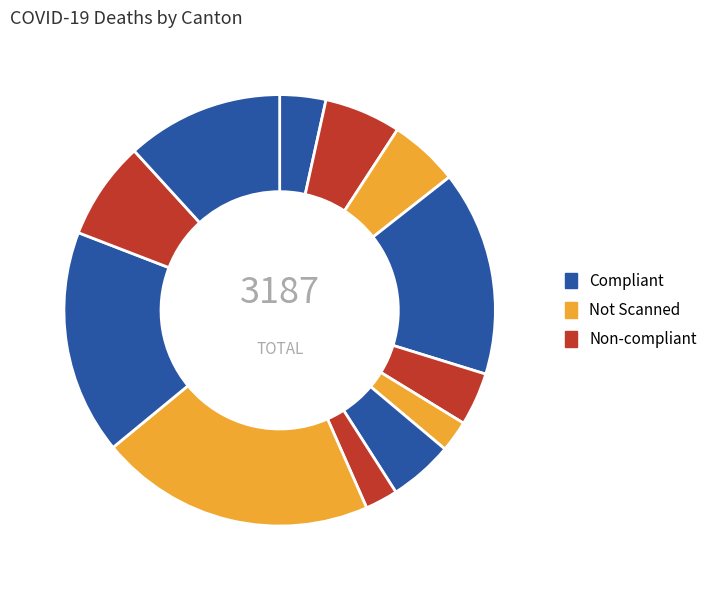

Count the number of slices in the pie.

12